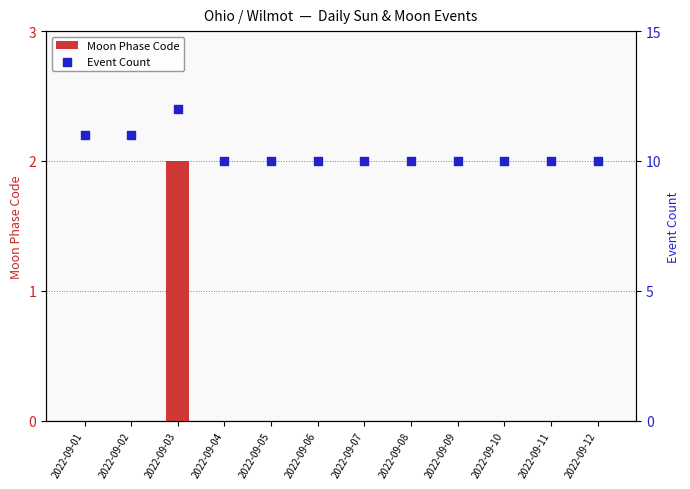

What are all the series names shown in the legend?

Moon Phase Code, Event Count